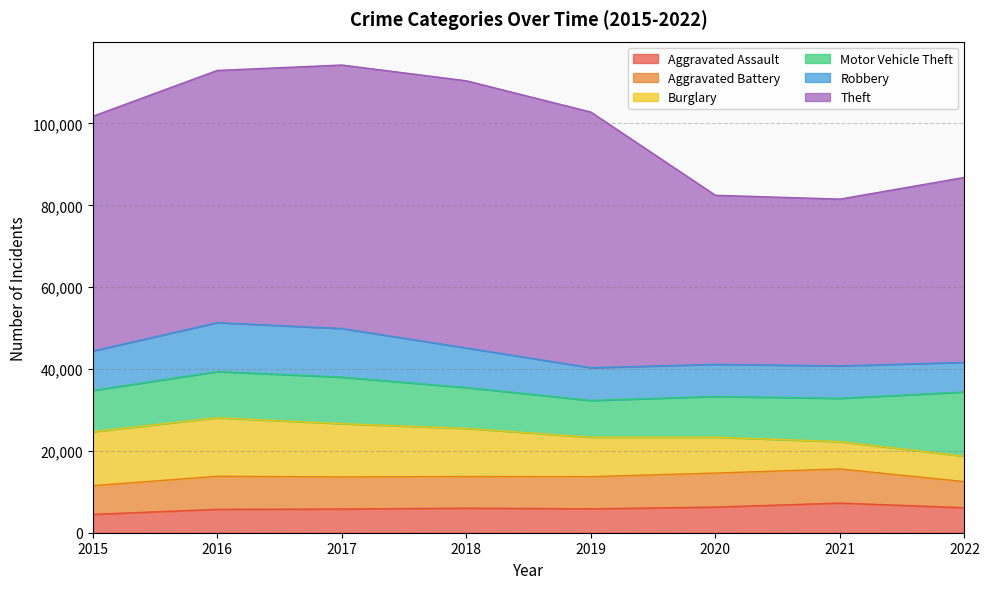

True or false: Aggravated Battery and Burglary intersect in this chart.

True